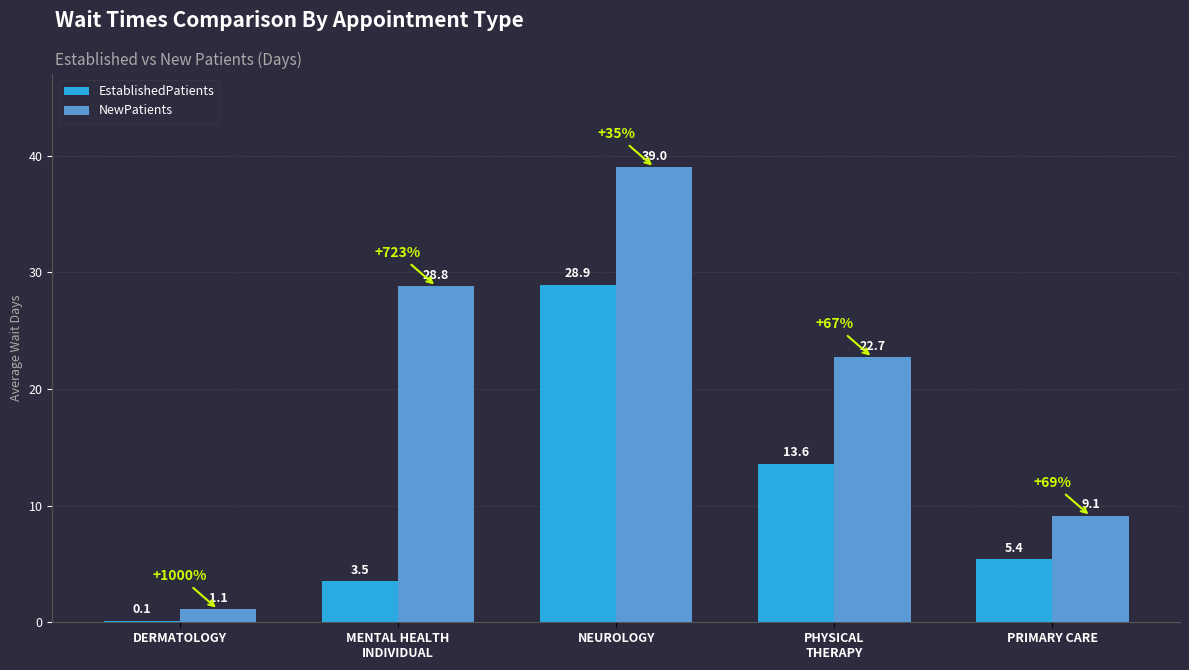

What is the highest value of the EstablishedPatients series?

28.9